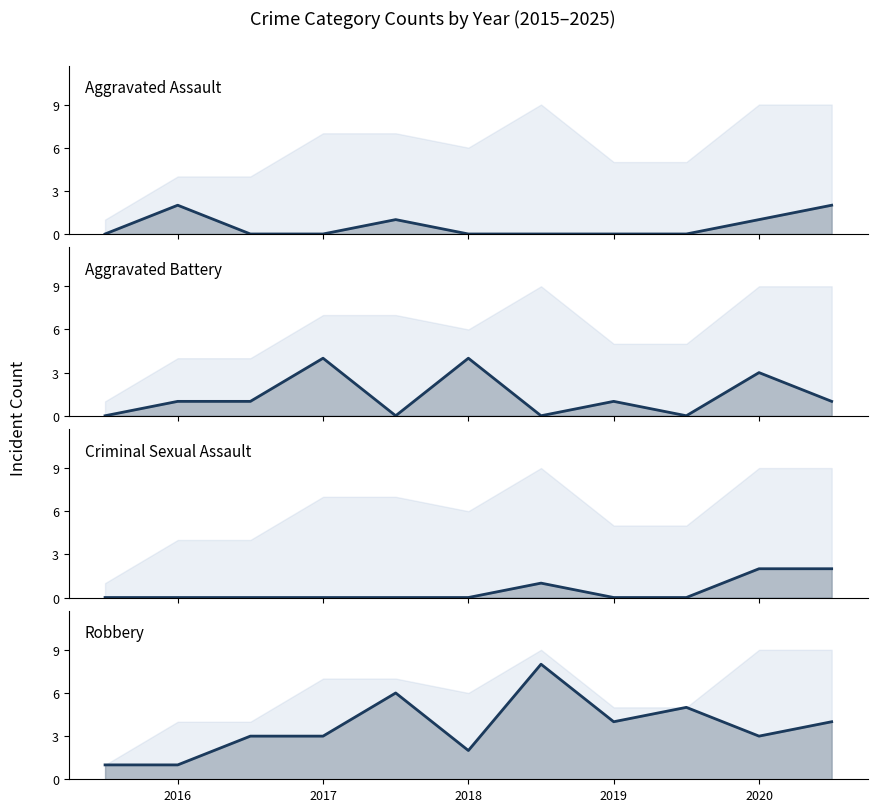

How many values in the Robbery (line) series exceed 3?

5